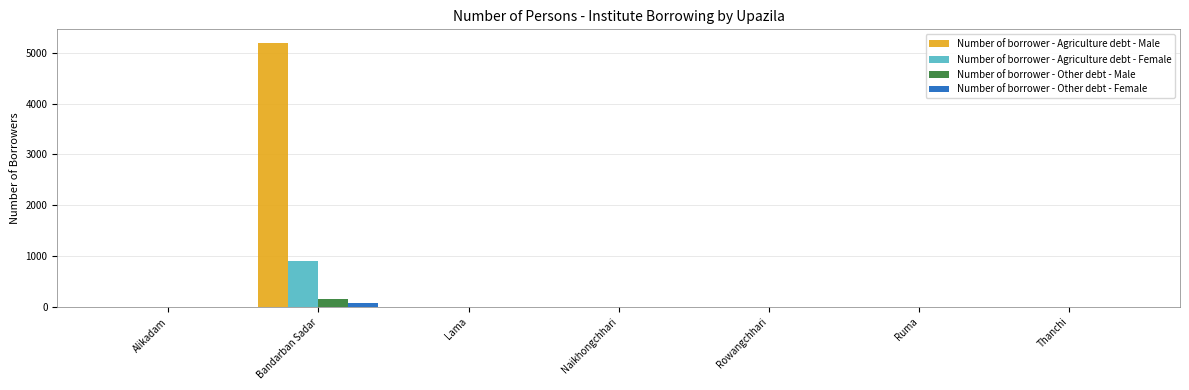

Count the number of data series in this chart.

4